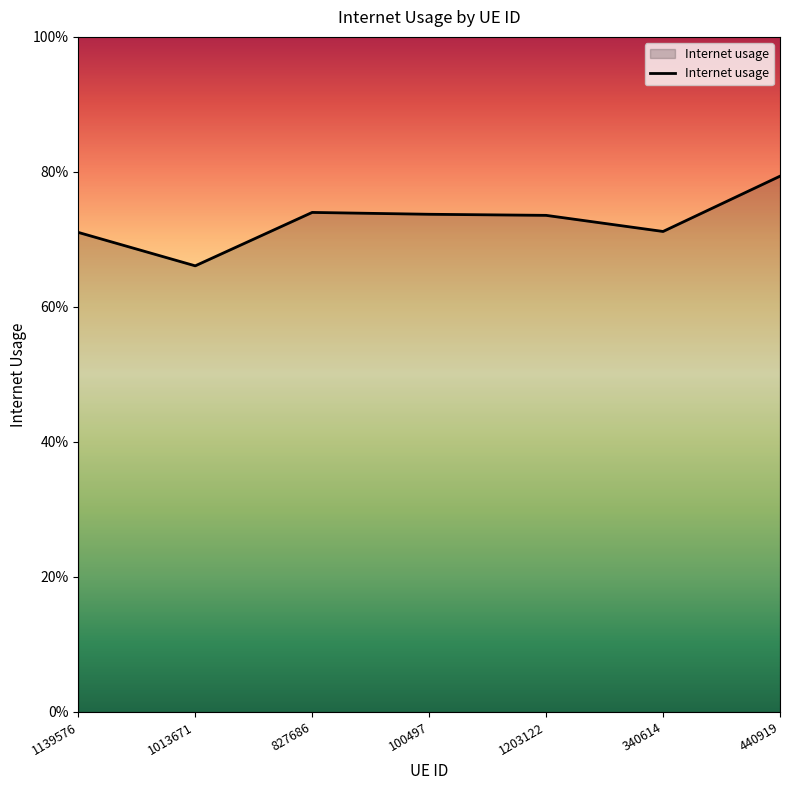

What is the label of the 6th point from the right?

1013671